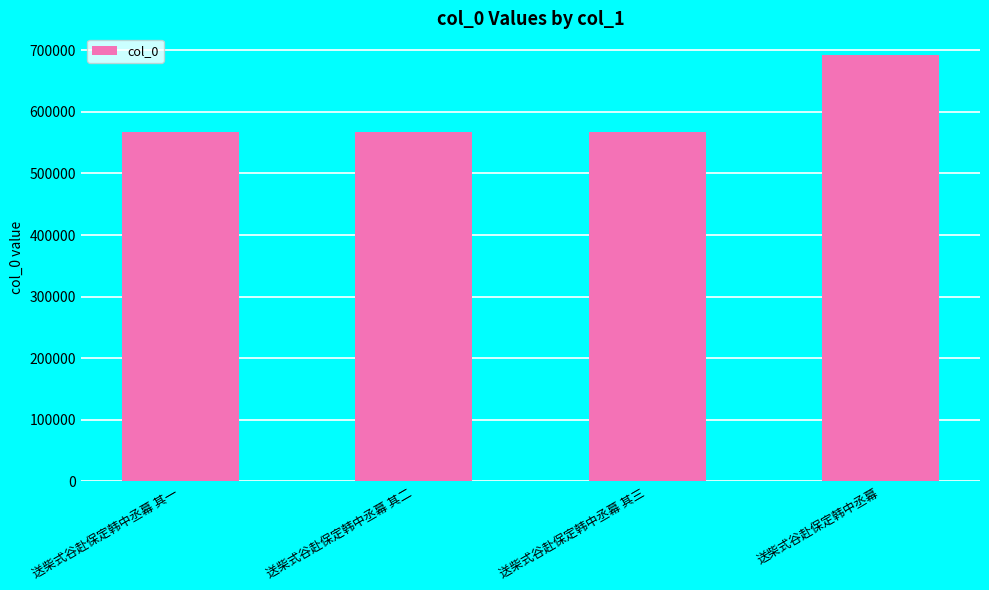

How many values are below 568006?

2